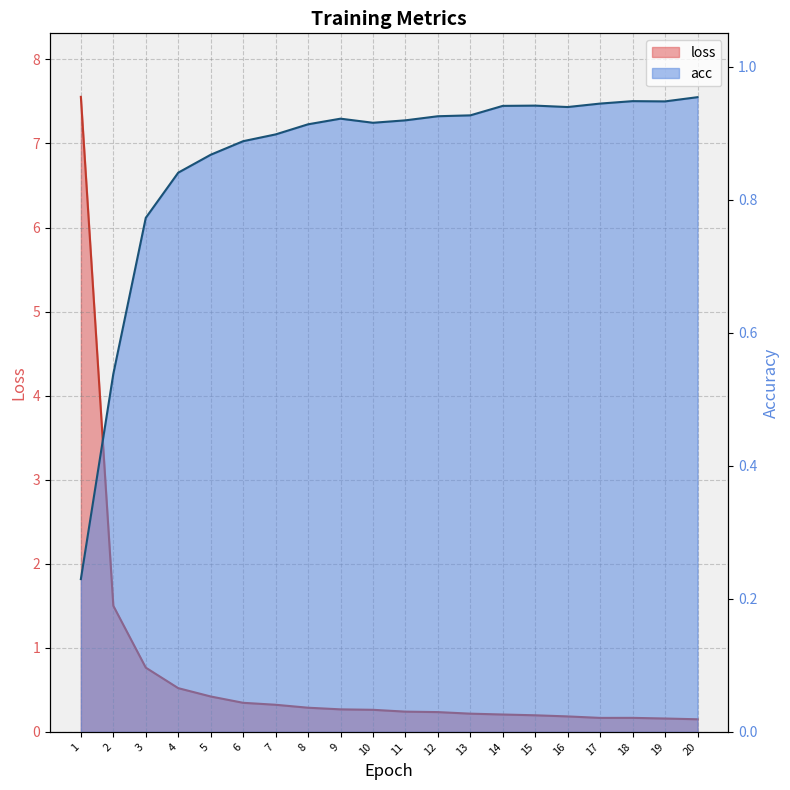

What is the value of the loss point at the 14th from the left?

0.2